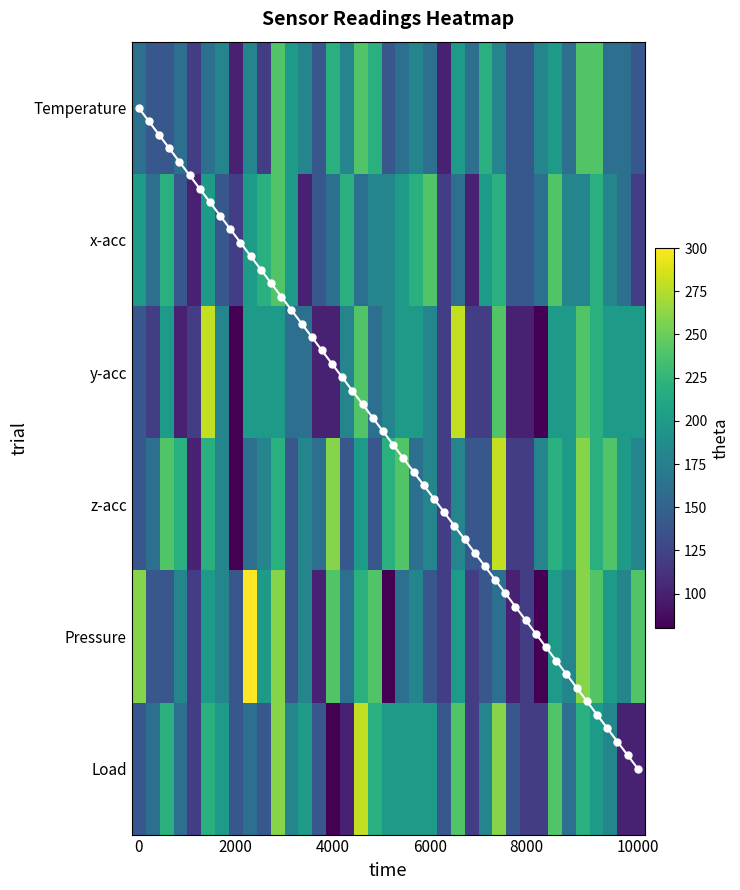

At which category does the chart reach its minimum across all series?

2000